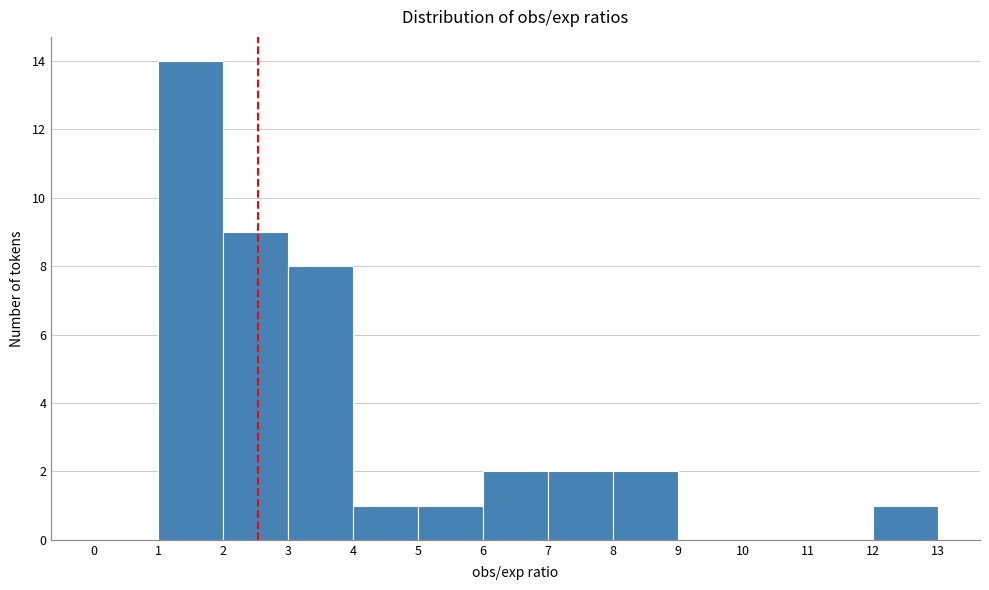

Which range on the x-axis has the tallest bar?

1 to 2